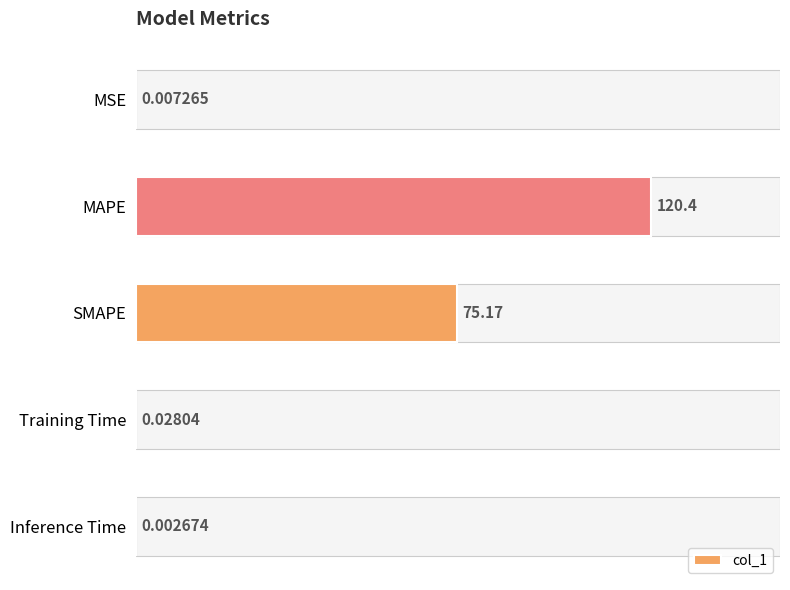

What is the change in value from MAPE to Training Time?

-120.4